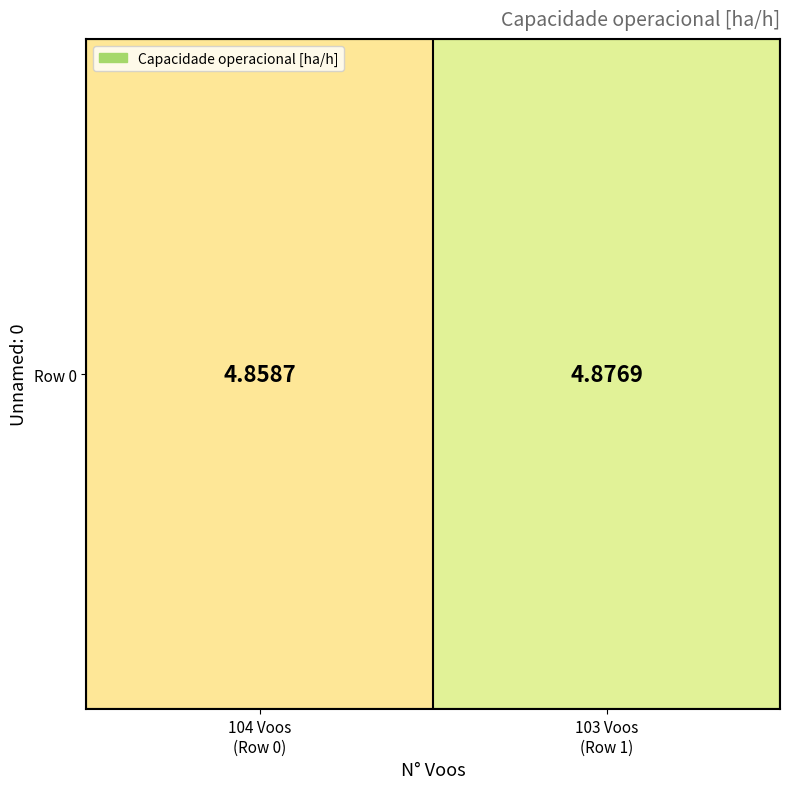

At which label is the value closest to 4?

104 Voos
(Row 0)